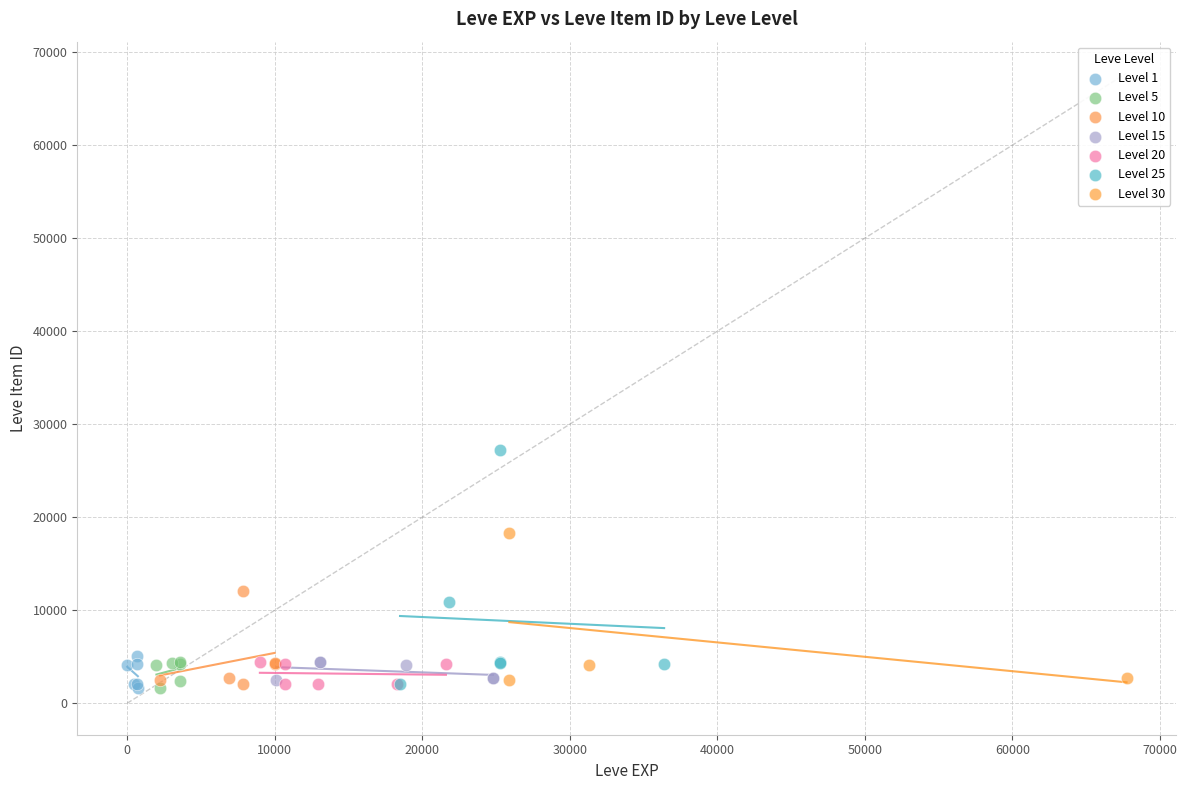

Which series reaches the maximum Y coordinate?

Level 25